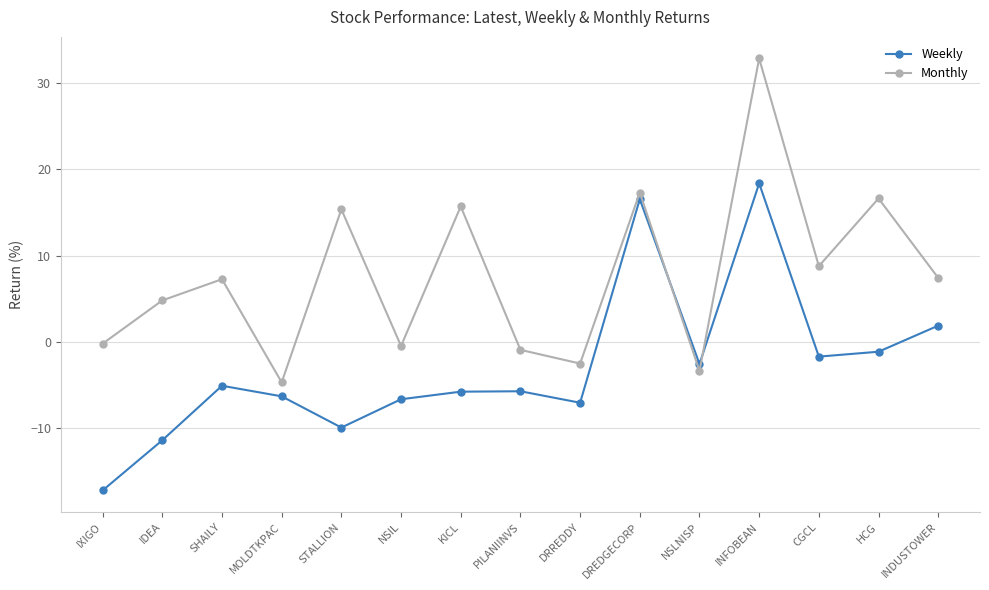

How many values in Weekly are above zero?

3